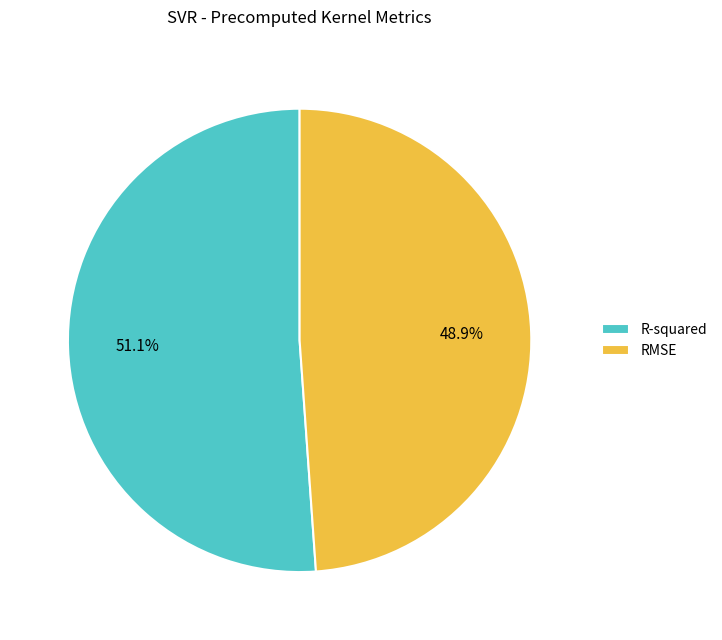

To the nearest percent, what percentage of the pie is R-squared?

51%